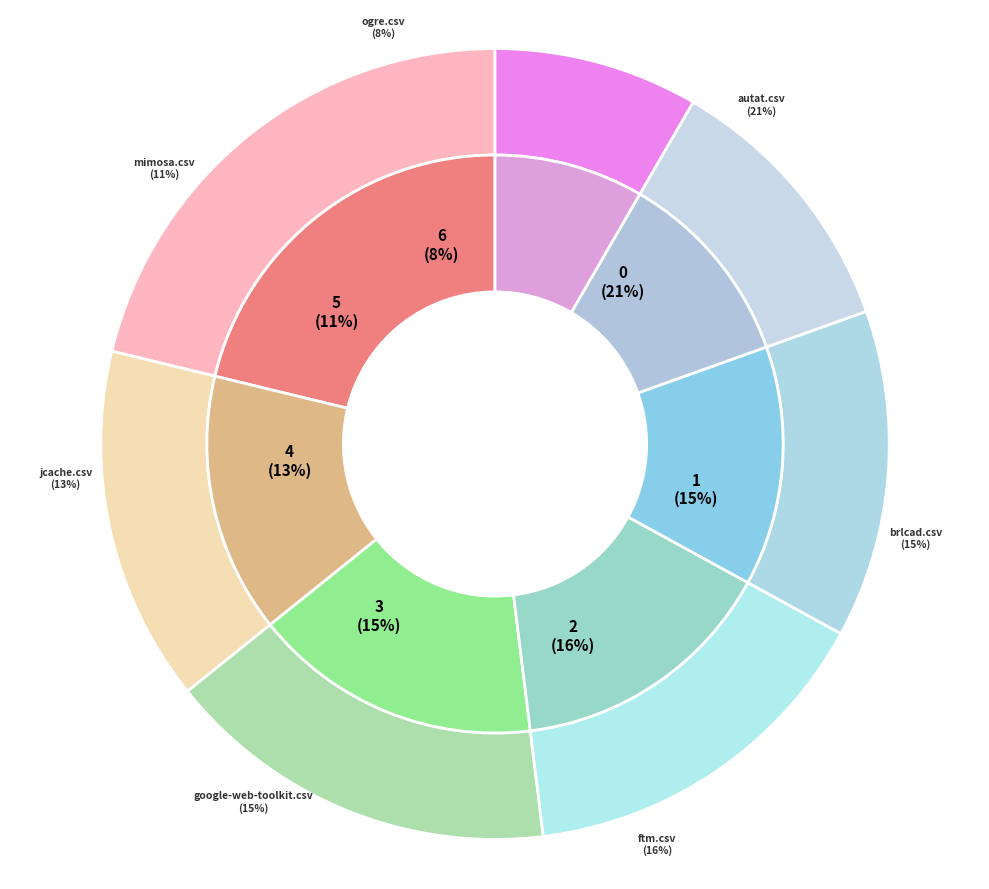

True or false: brlcad.csv accounts for 15% of the total.

True